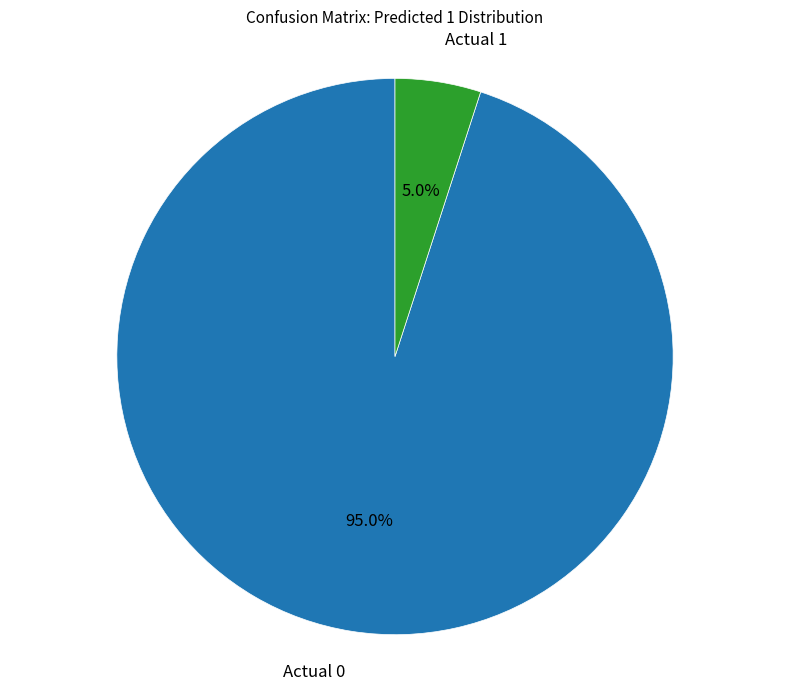

Is there a majority slice in this chart?

Yes